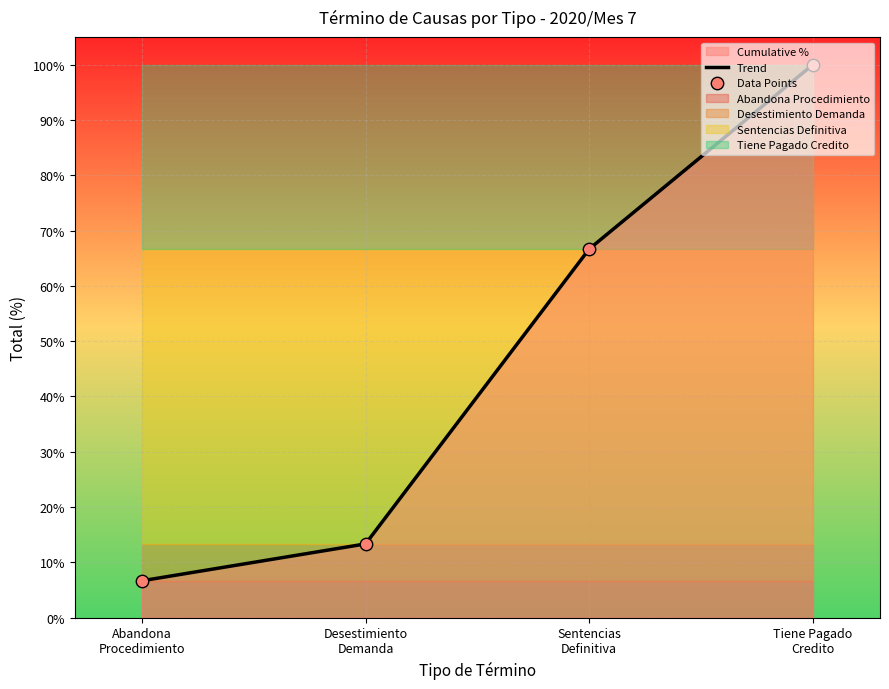

Which series reaches the minimum Y coordinate?

Trend